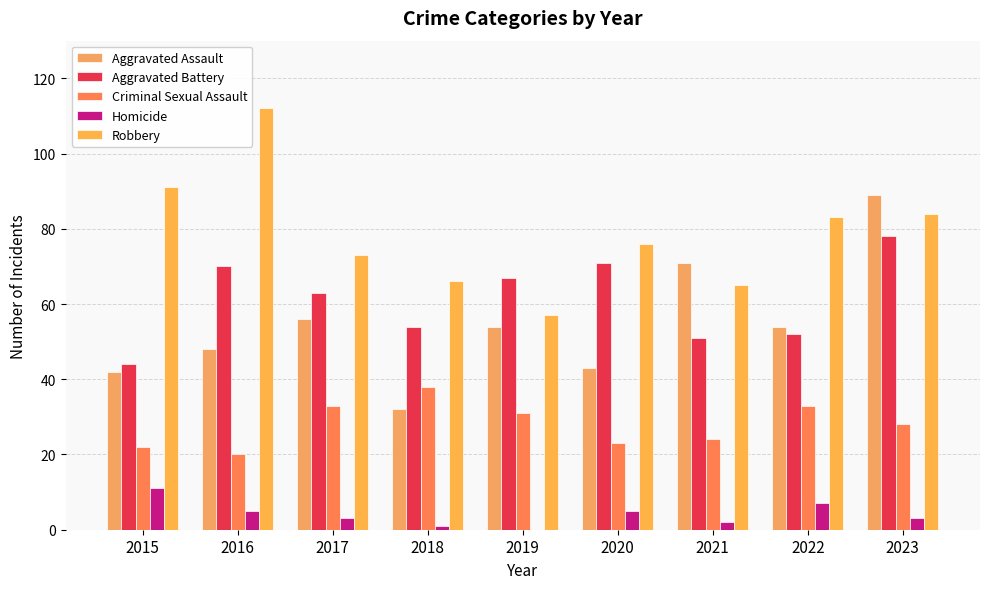

Is it true that Aggravated Assault equals 67 at 2020?

False